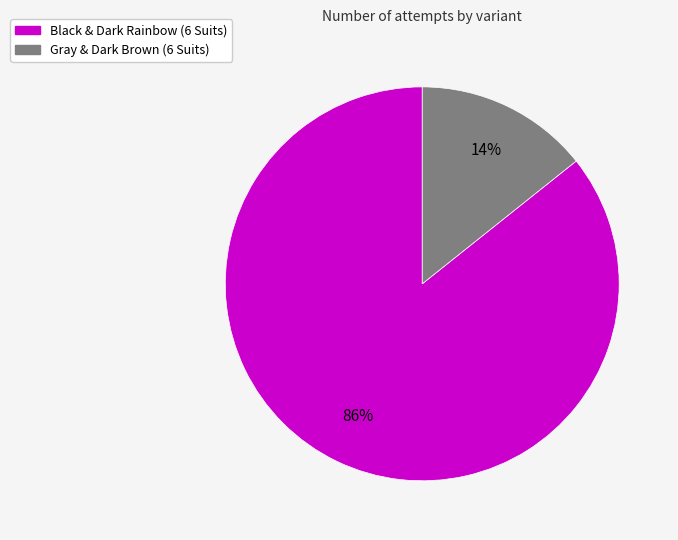

How many slices are in this pie chart?

2